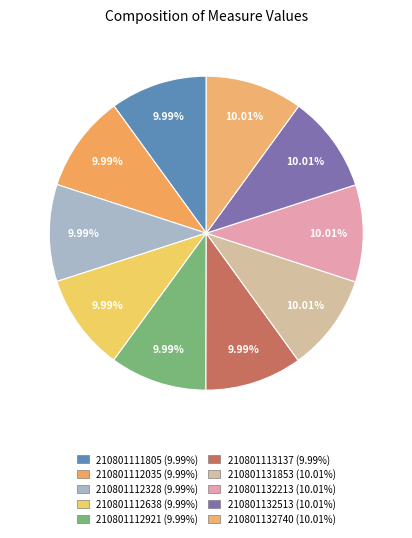

Count the number of slices in the pie.

10